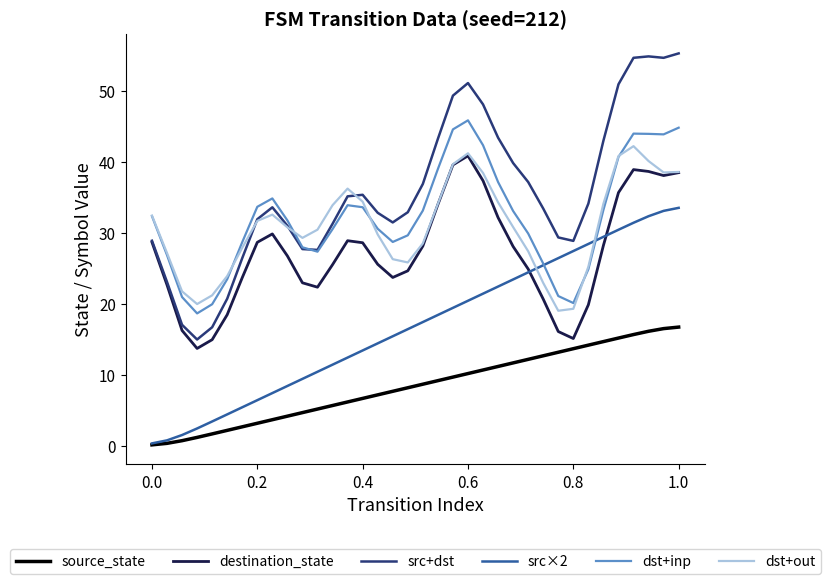

True or false: src+dst and source_state cross at least once.

False